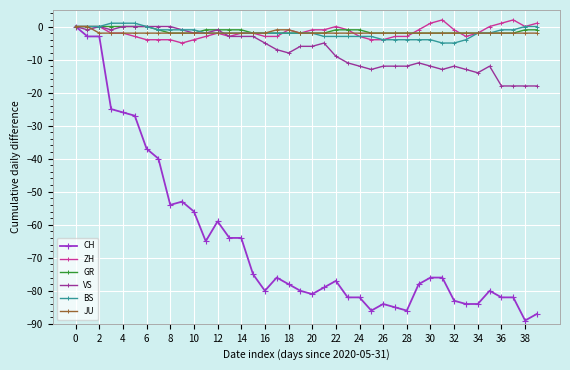

Does the chart display data point markers on the line(s)?

Yes